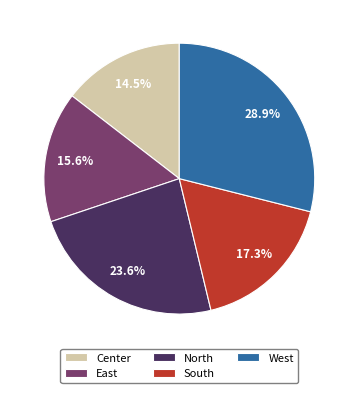

To the nearest percent, what is the difference between the largest and smallest slice percentages?

14%